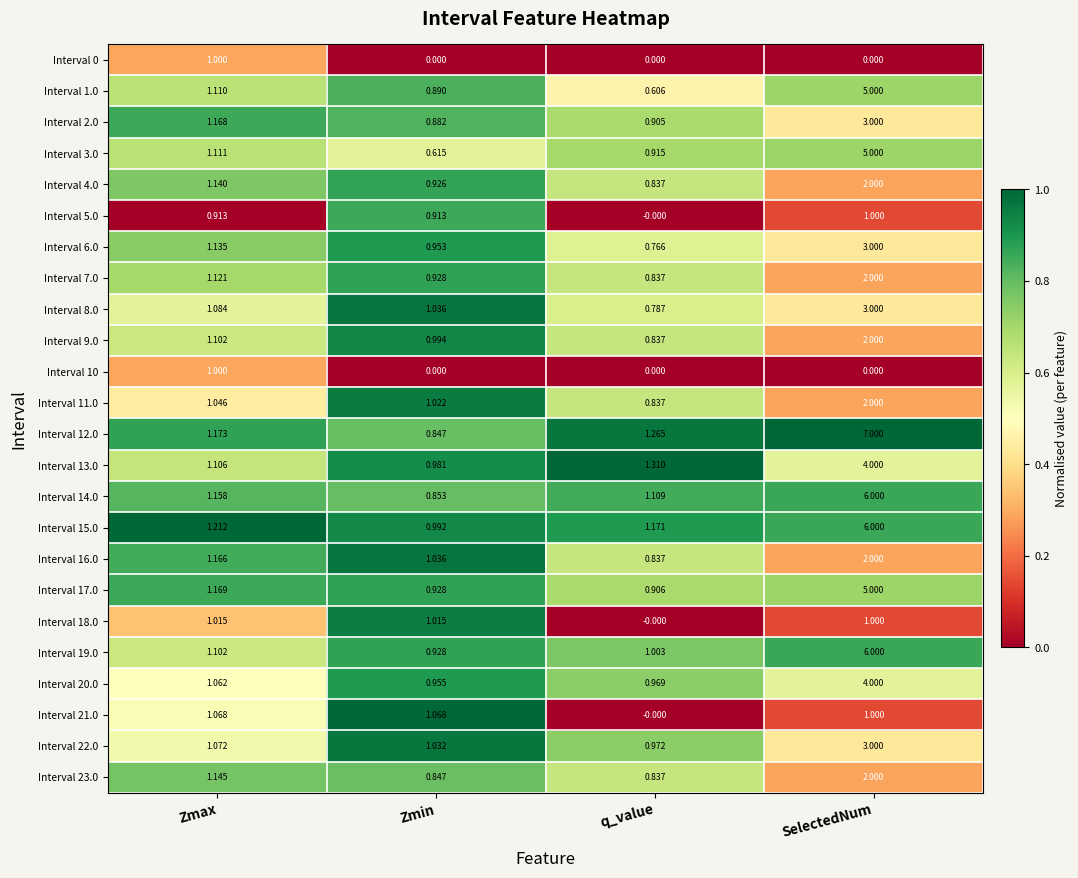

Which category has the lowest value in the Interval 20.0 series?

Zmin